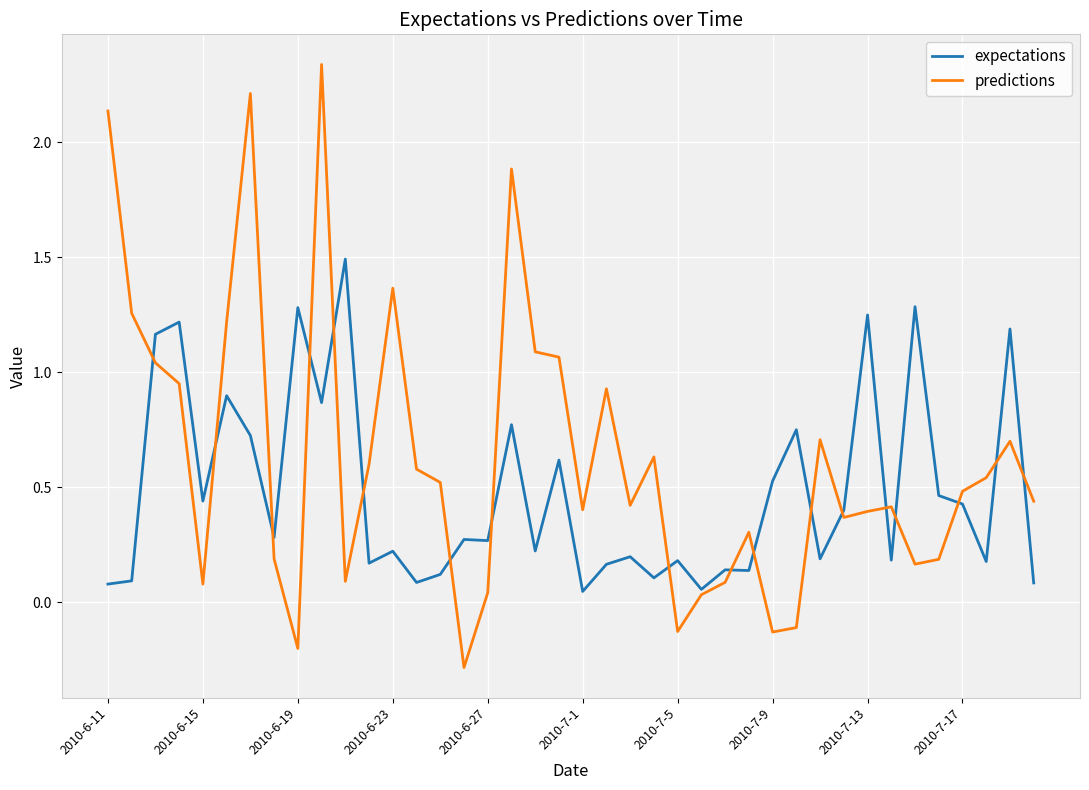

What is the minimum value shown in the chart?

-0.3